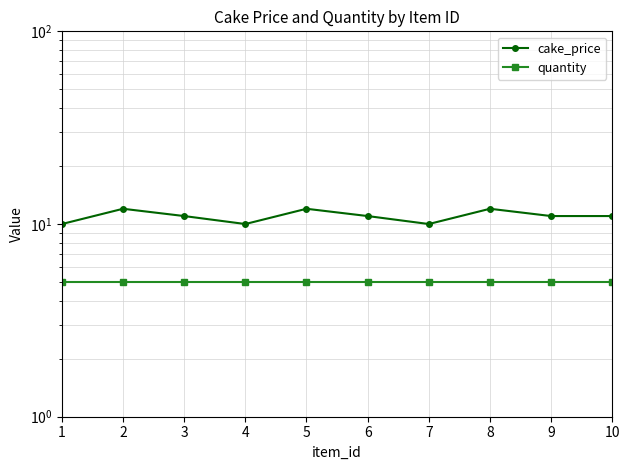

Reading left to right, what are all the values shown in this chart?

cake_price: 1=10	2=12	3=11	4=10	5=12	6=11	7=10	8=12	9=11	10=11
quantity: 1=5	2=5	3=5	4=5	5=5	6=5	7=5	8=5	9=5	10=5